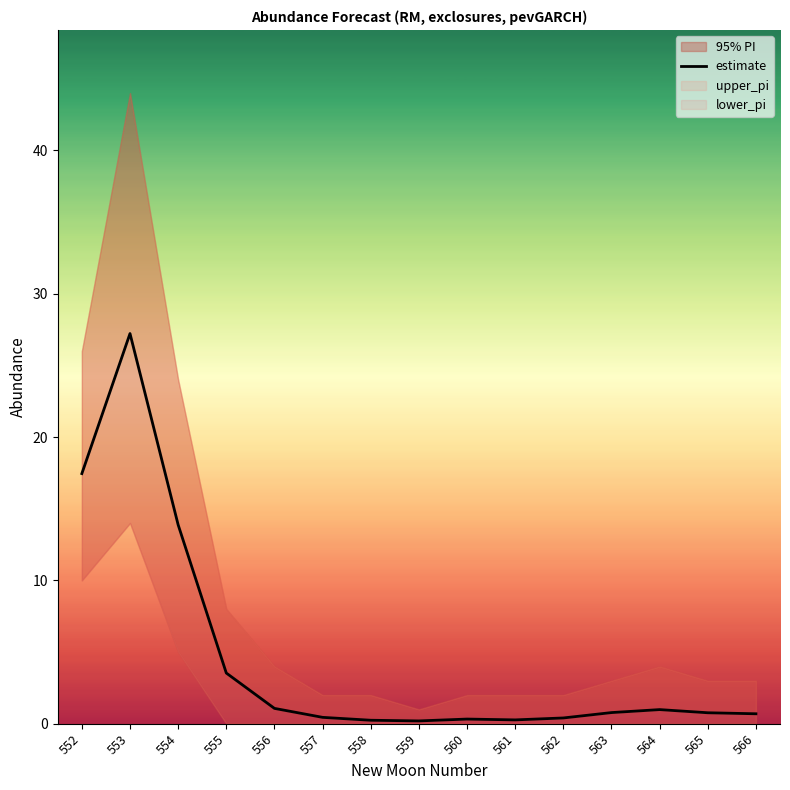

What is the value of the 9th point from the left?

0.3